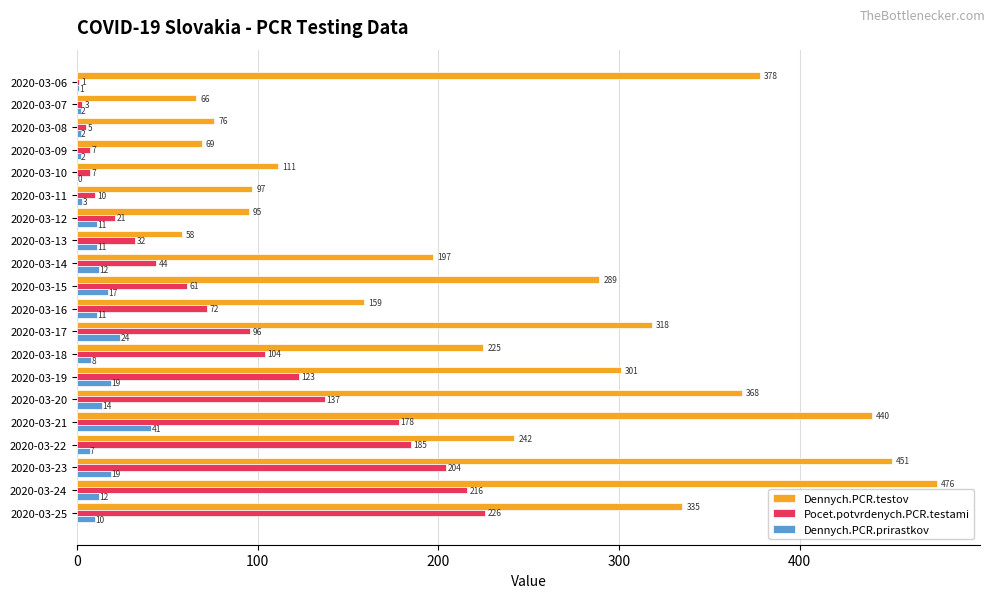

Which series changed the most between 2020-03-19 and 2020-03-25?

Pocet.potvrdenych.PCR.testami